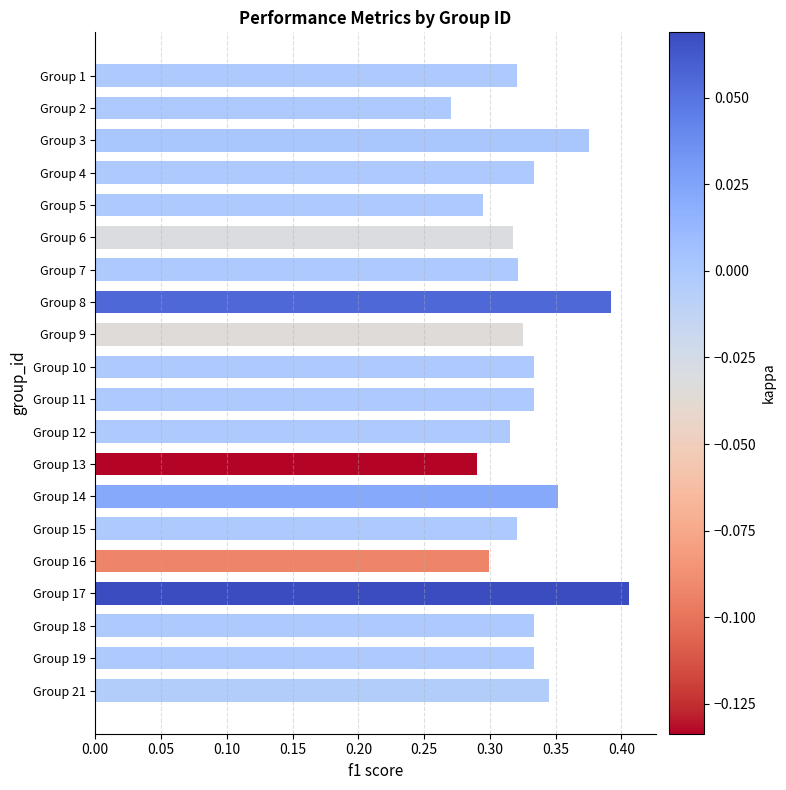

Is it true that the value at Group 19 is 0.3?

True